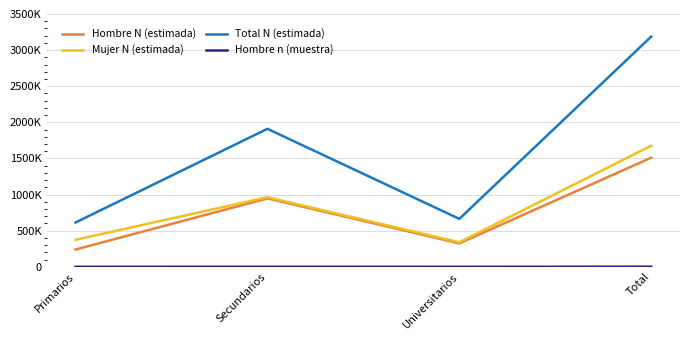

Is the value of Total N (estimada) at Secundarios greater than the value of Hombre n (muestra) at Total?

Yes